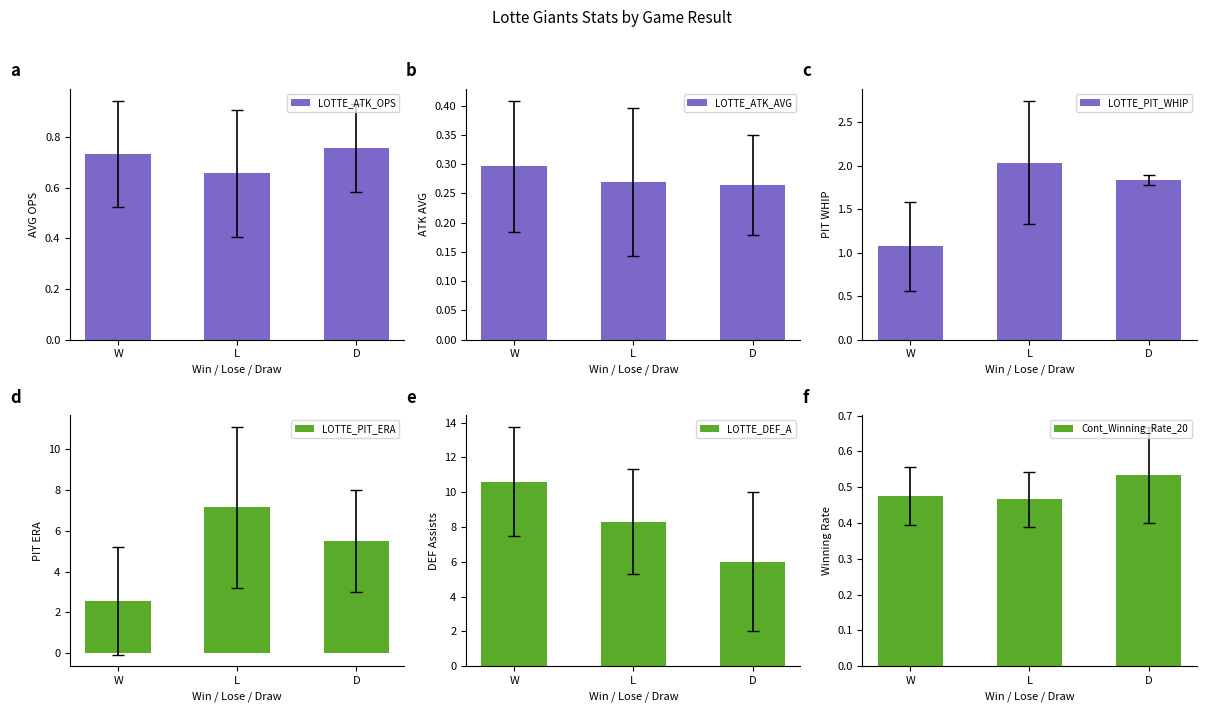

Between L and D, which series saw the biggest shift?

LOTTE_DEF_A